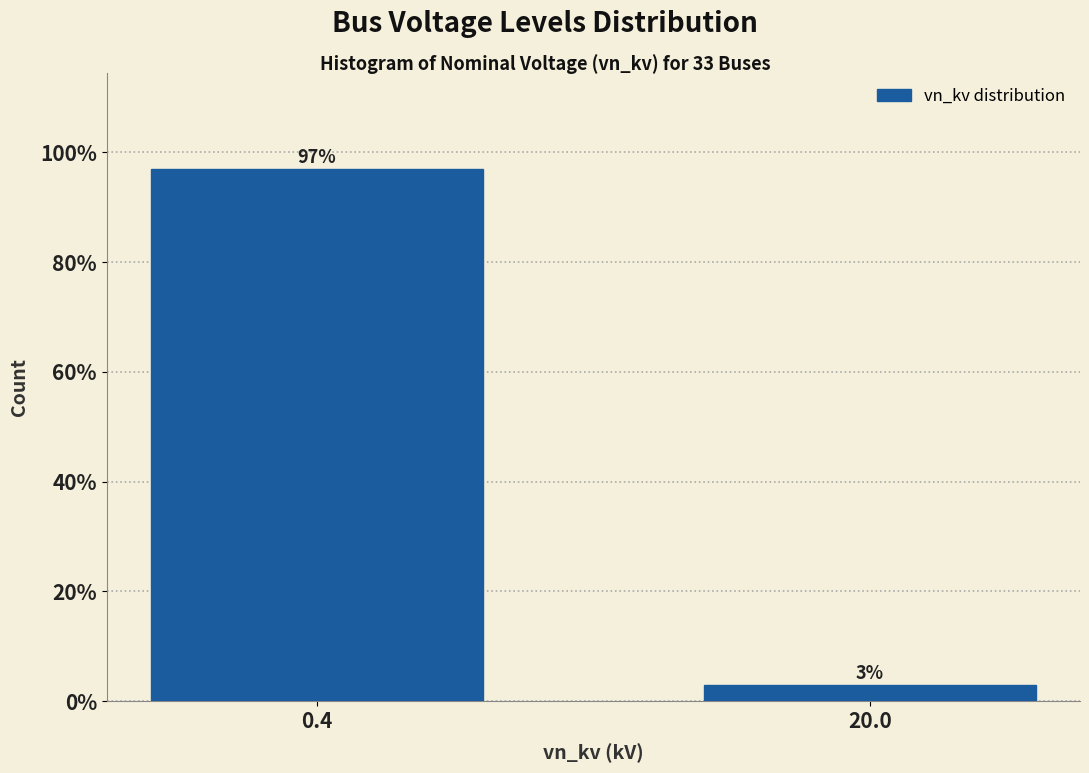

Reading left to right, extract all data points from this chart.

97.0	3.0